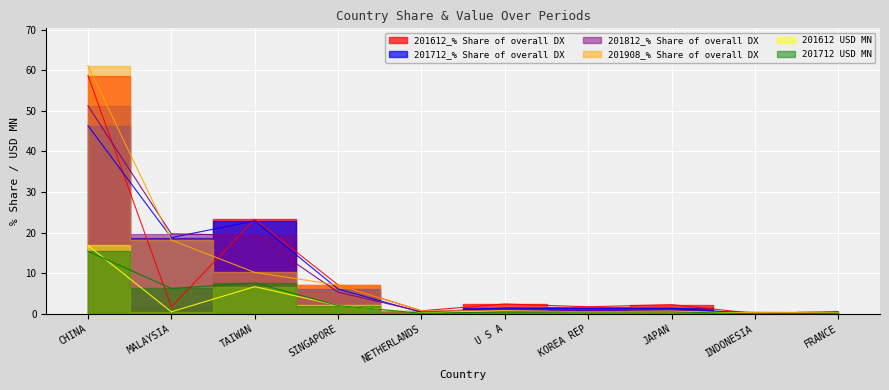

The 201612_% Share of overall DX series shows 1.7 at MALAYSIA. True or false?

True